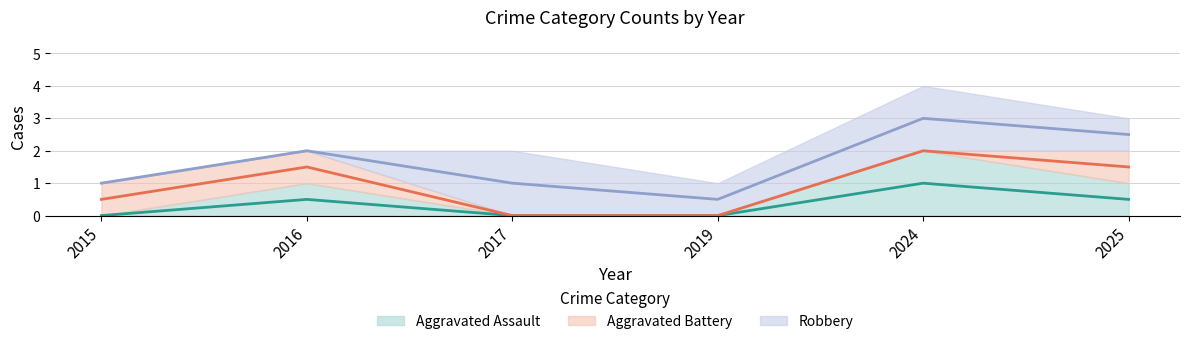

Does the chart display data point markers on the line(s)?

No